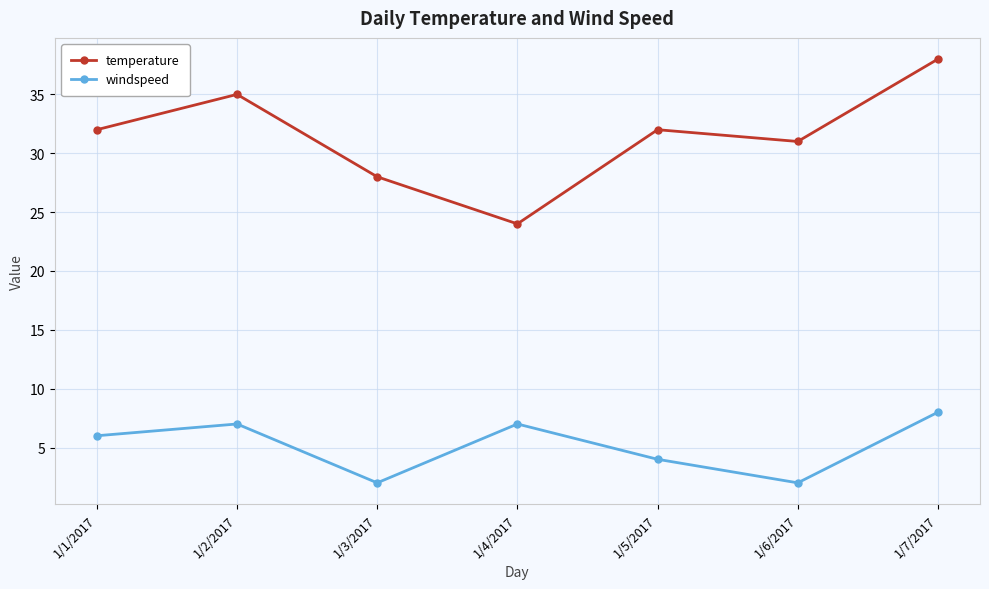

Rank the series by their maximum value, from highest to lowest.

temperature, windspeed